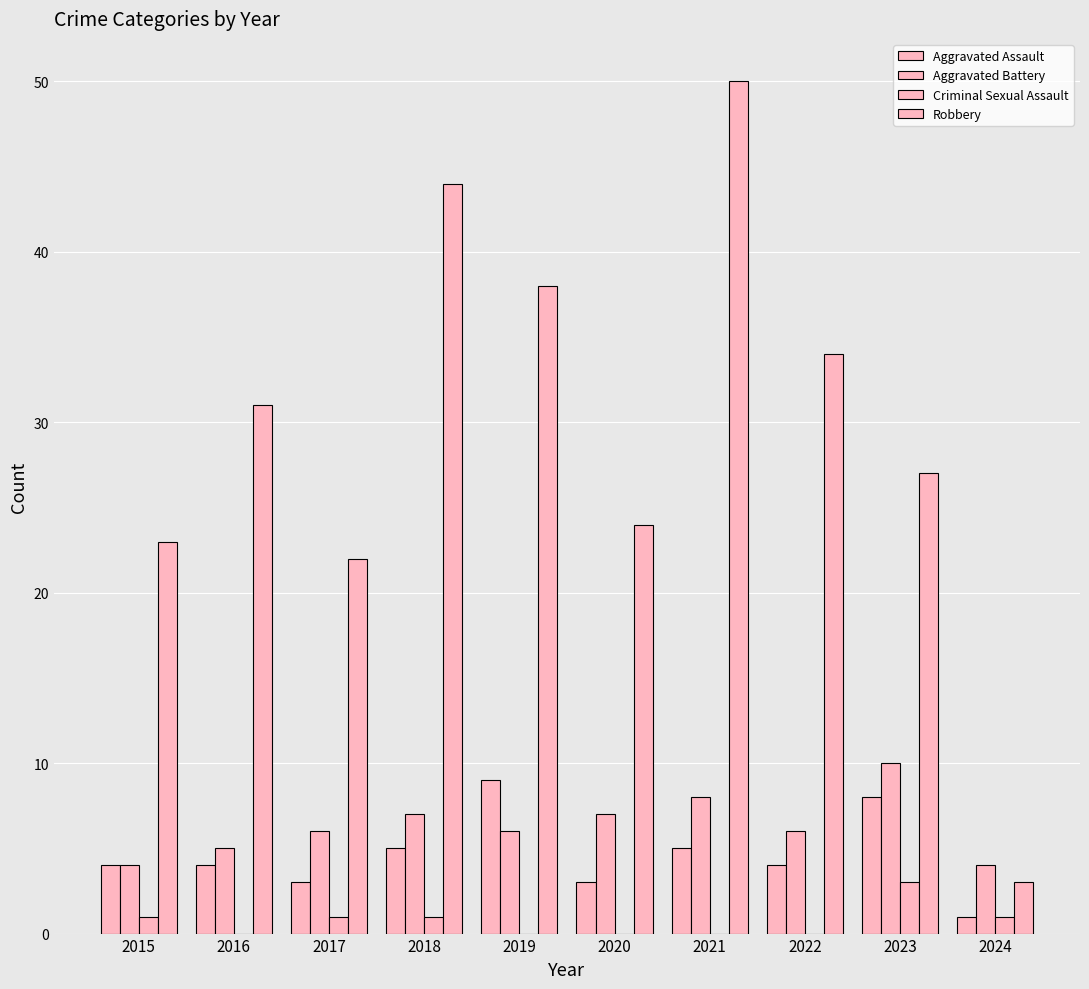

What is the average value of the Aggravated Battery series?

6